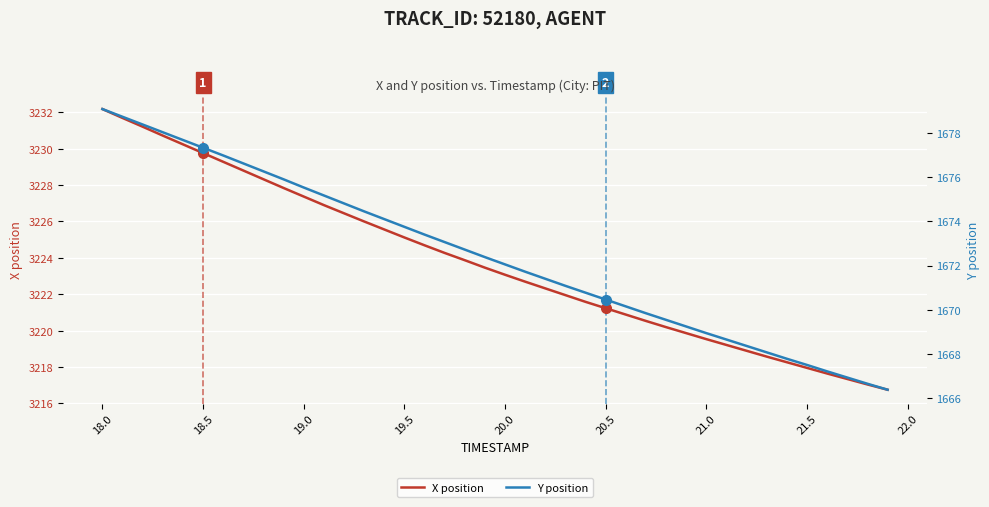

The value of X position at 21.0 is 4839.0. True or false?

False